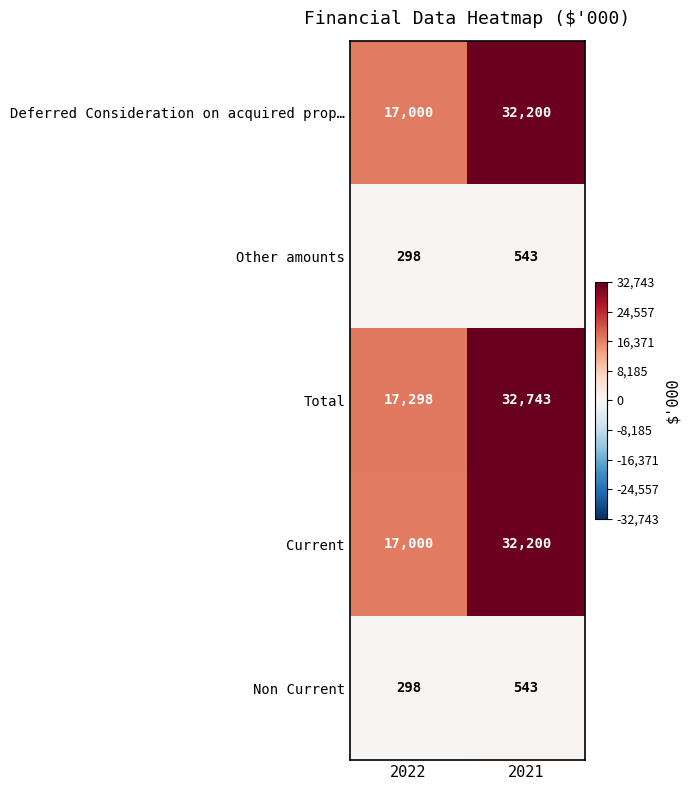

Is it true that Non Current equals 813 at 2021?

False